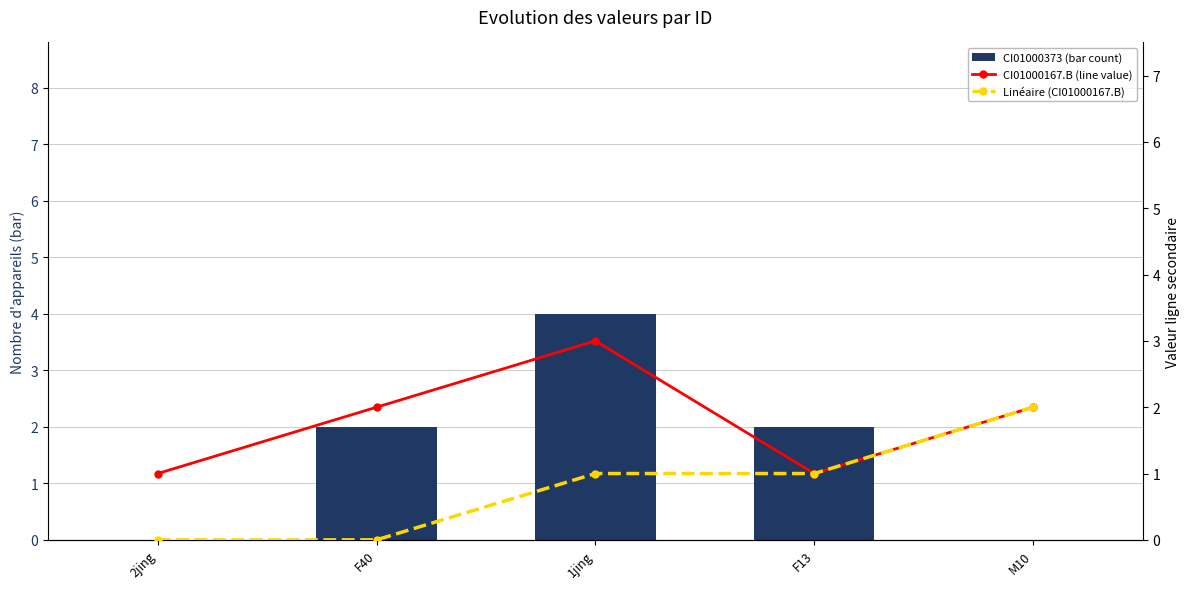

List the series in order of their overall mean, lowest first.

Linéaire (CI01000167.B), CI01000373 (bar count), CI01000167.B (line value)